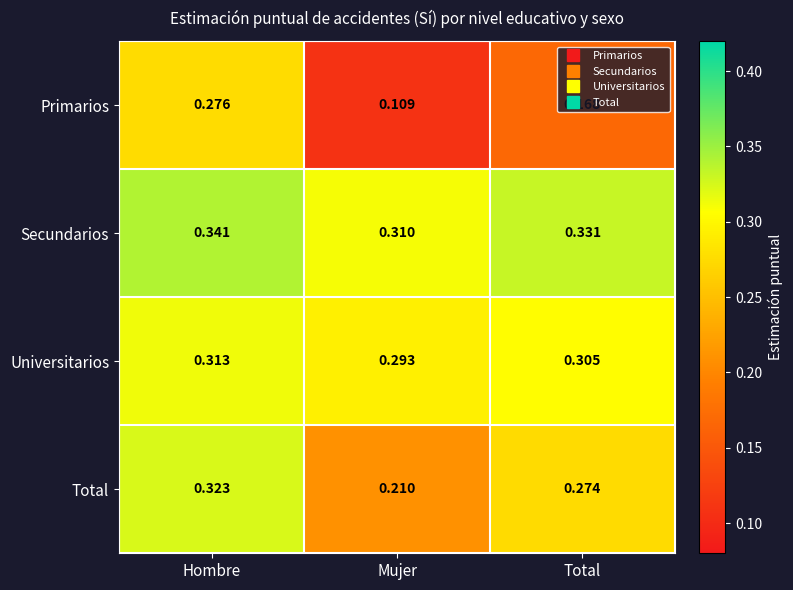

Rank the series by their average value, from lowest to highest.

Primarios, Total, Universitarios, Secundarios